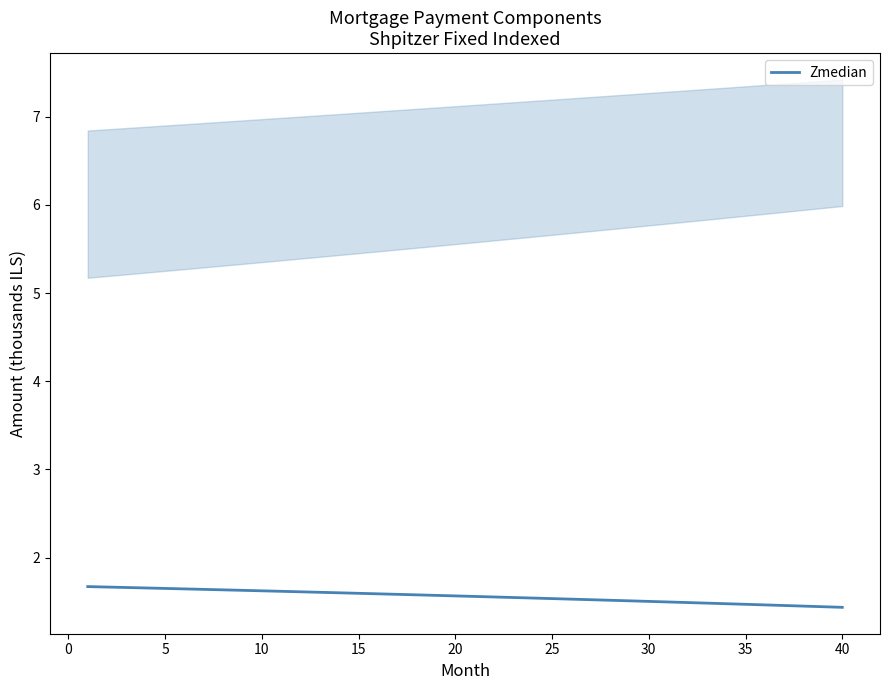

Does the chart display data point markers on the line(s)?

No